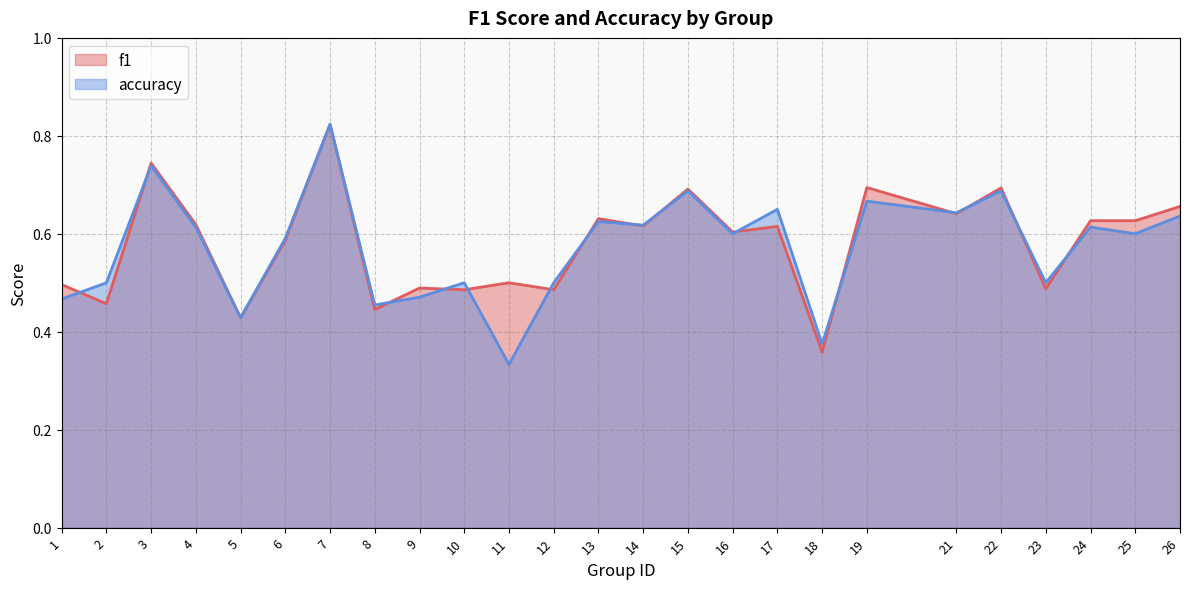

Where is the first local maximum for accuracy?

3